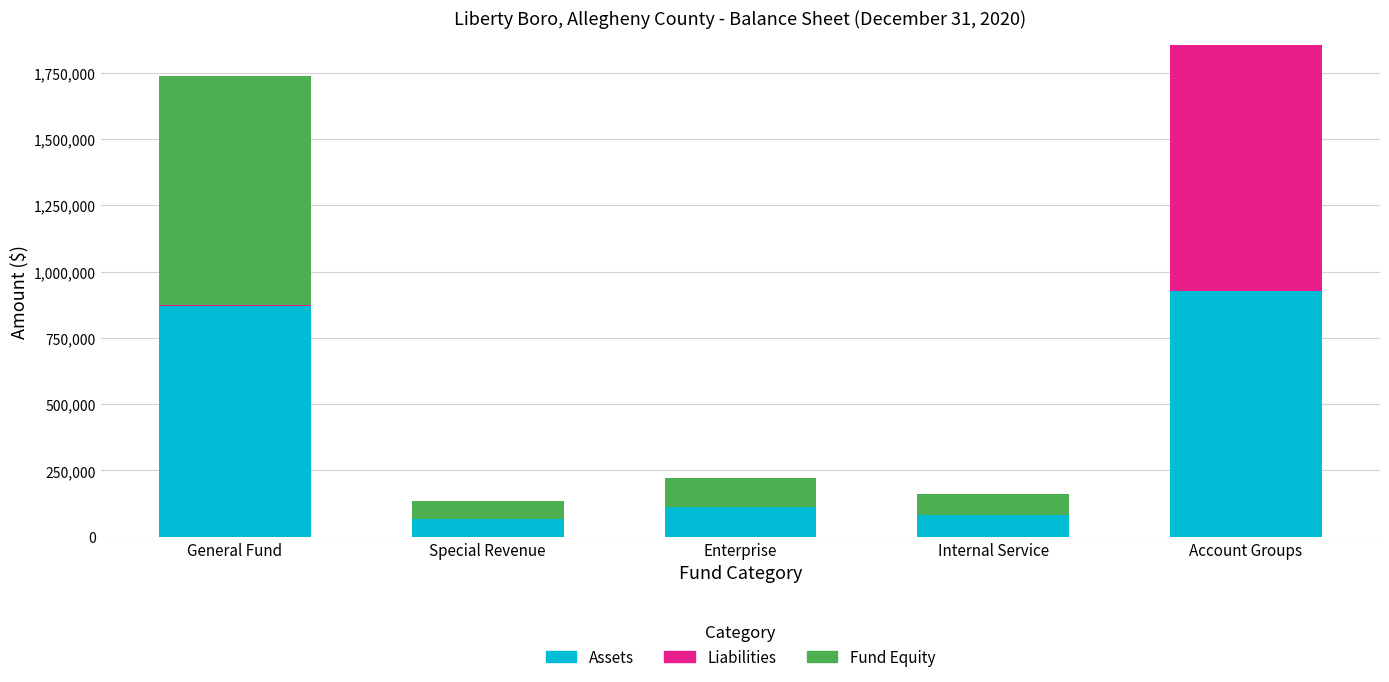

What is the total value across all series at Special Revenue?

133666